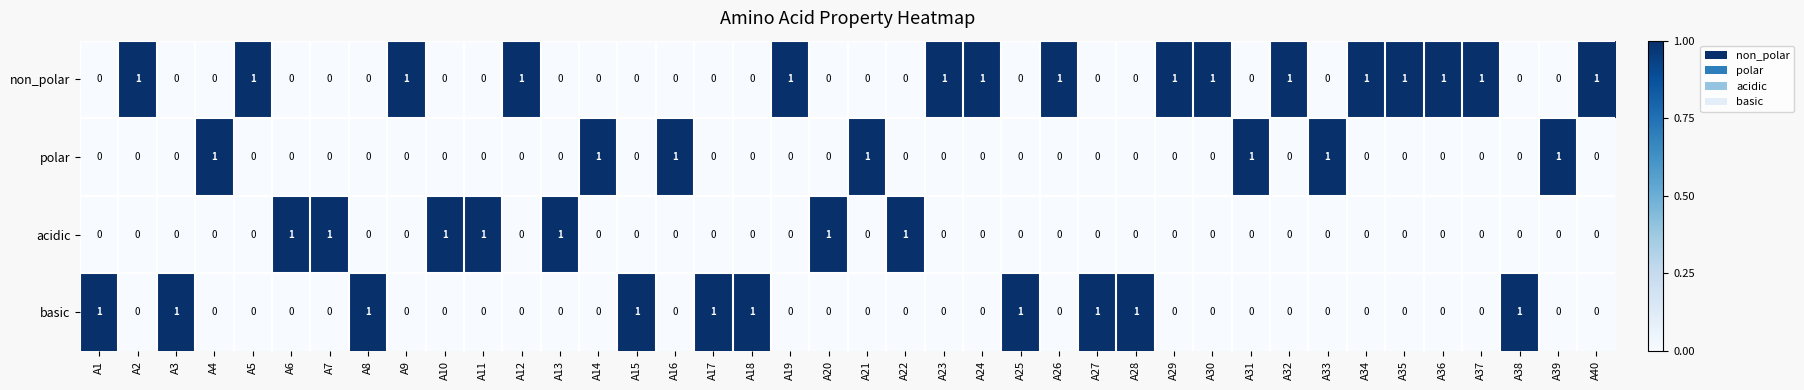

What is the sum of all acidic values?

7